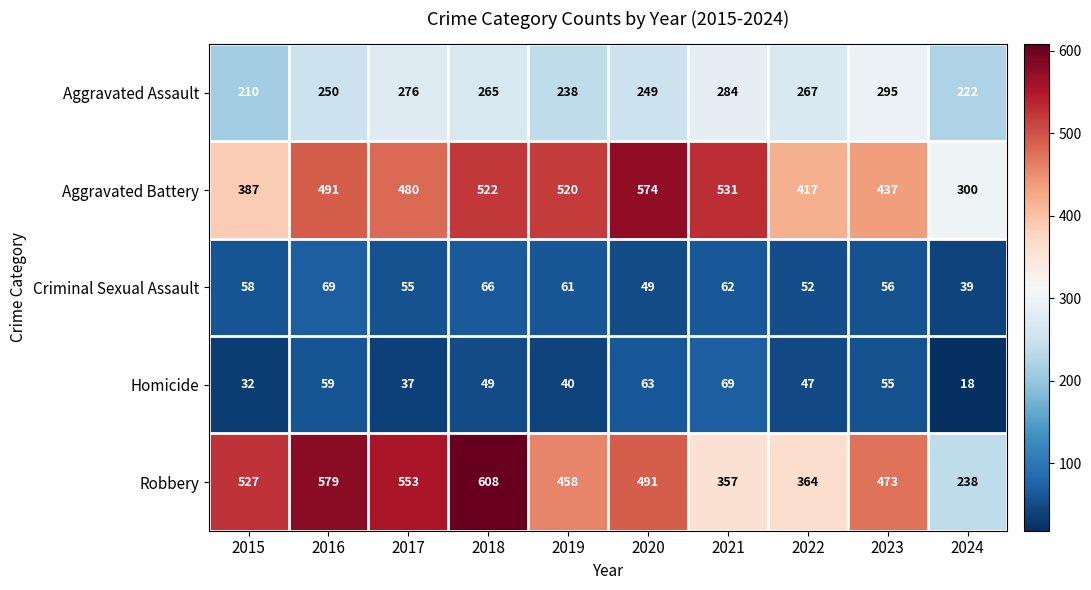

Is the value of Robbery at 2015 greater than the value of Homicide at 2019?

Yes